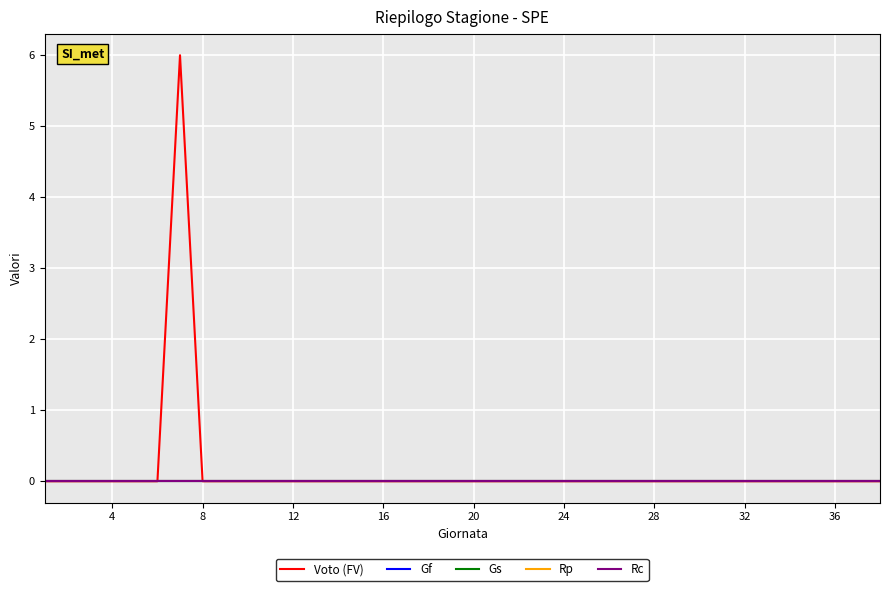

Does the chart display data point markers on the line(s)?

No